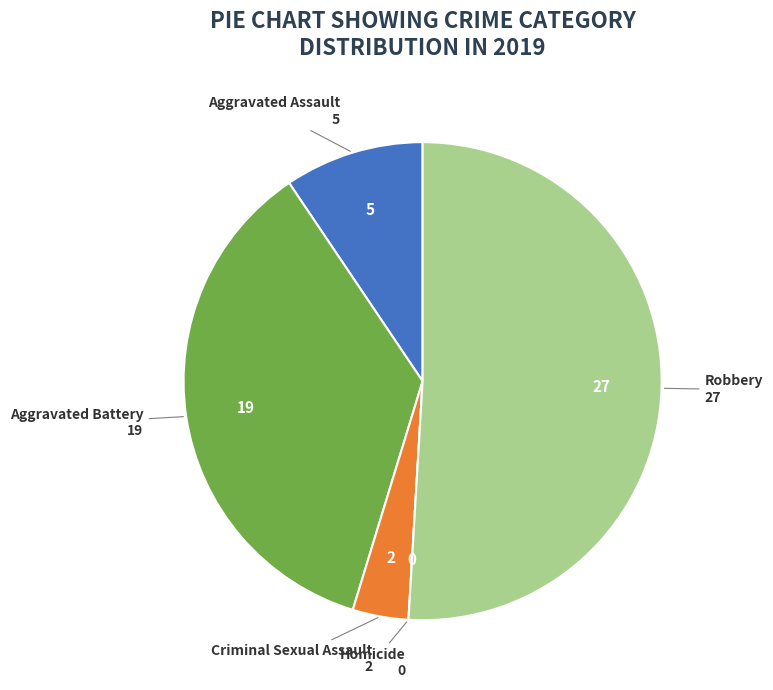

Which category has the biggest portion of the pie?

Robbery